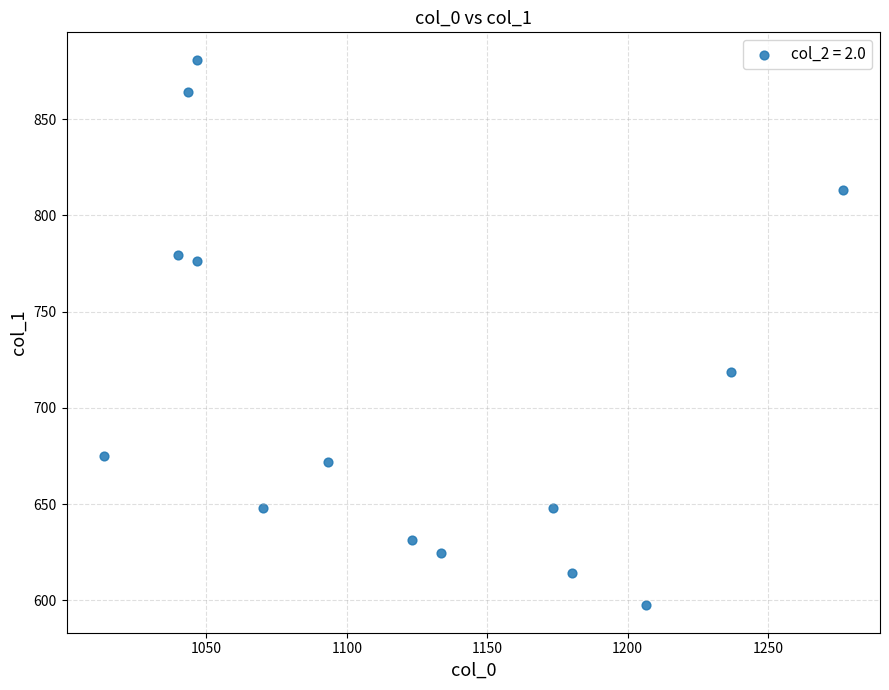

What is the range of Y values (max minus min)?

283.5